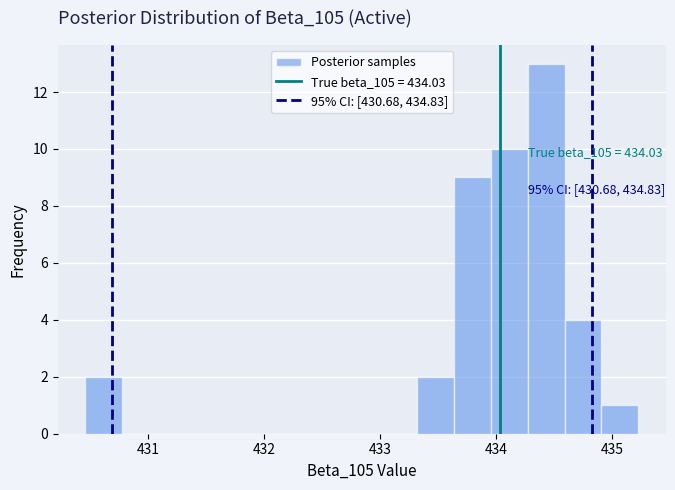

Around what value on the x-axis is the tallest bar? Give the approximate position of its centre, as read against the axis.

434.4